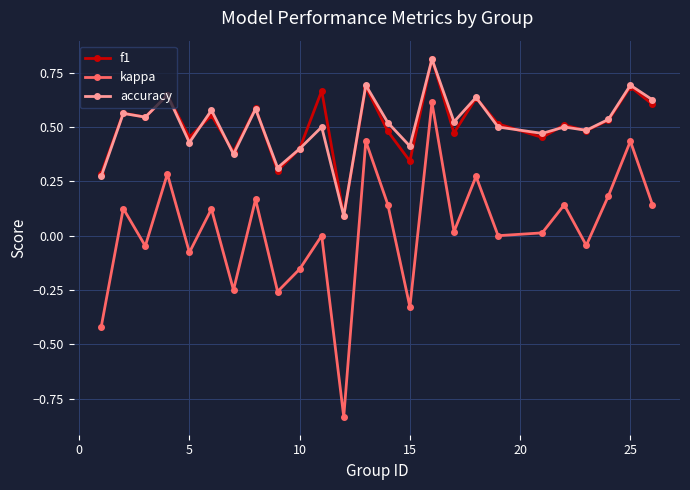

What is the difference between the second highest and second lowest values in the kappa series?

0.9